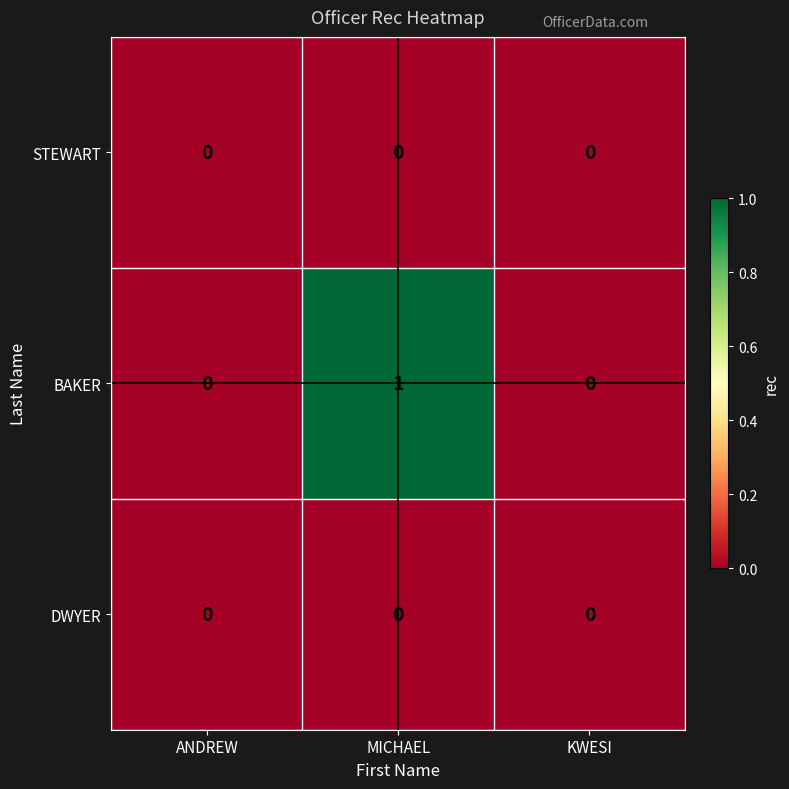

Reading right to left, what are all the values shown in this chart?

STEWART: KWESI=0	MICHAEL=0	ANDREW=0
BAKER: KWESI=0	MICHAEL=1	ANDREW=0
DWYER: KWESI=0	MICHAEL=0	ANDREW=0